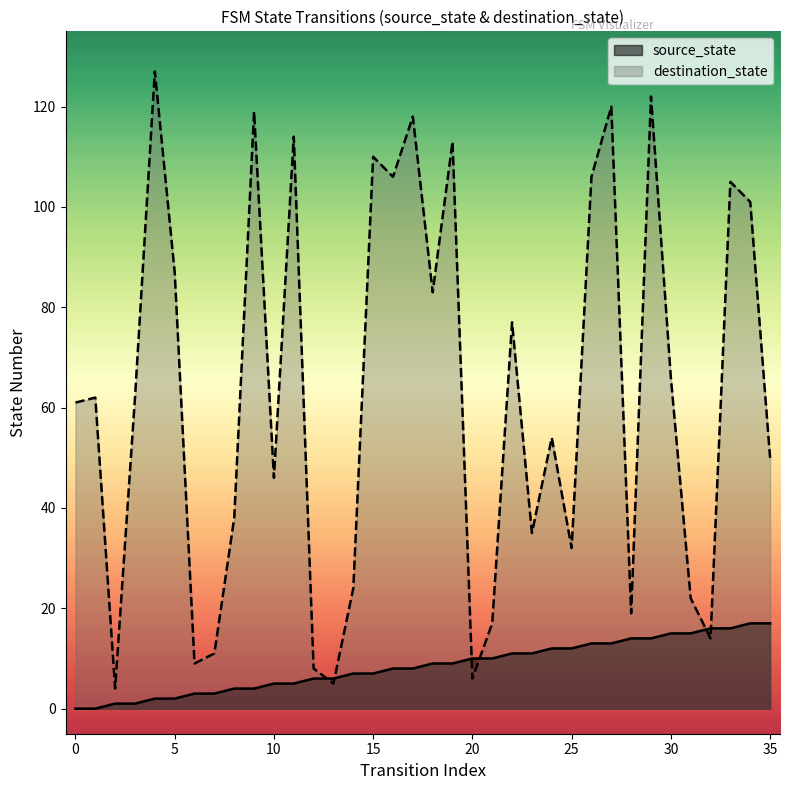

Which series ends up on top after the final intersection of source_state and destination_state?

destination_state